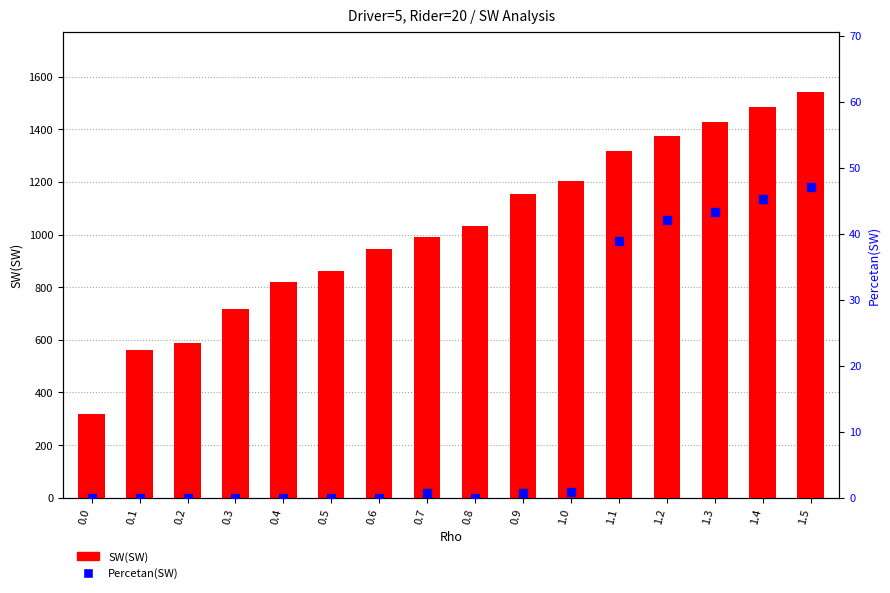

How many distinct data groups are displayed?

2